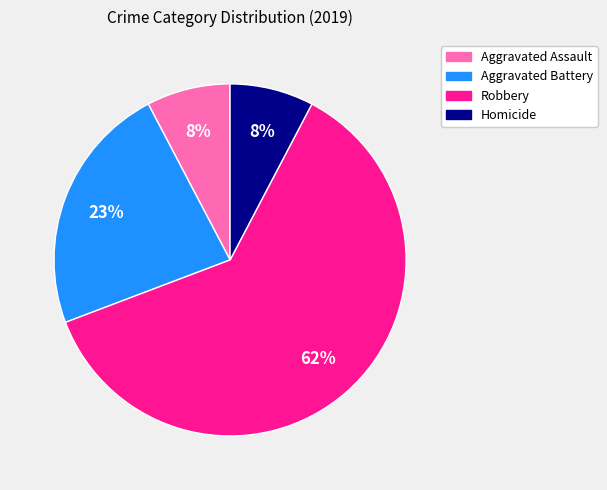

True or false: Homicide accounts for 8% of the total.

True